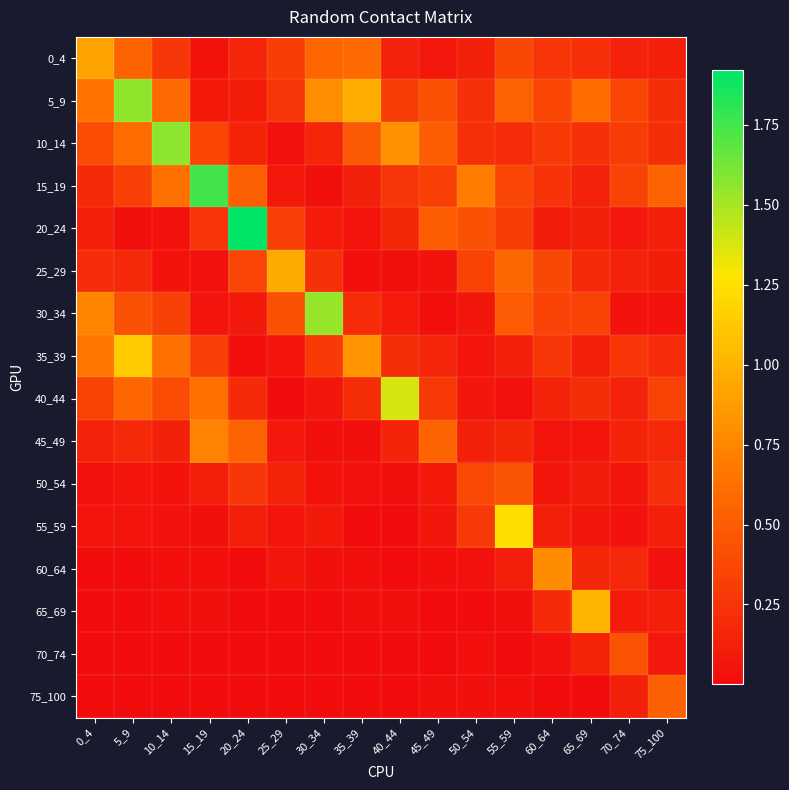

How many data points does each series have?

16